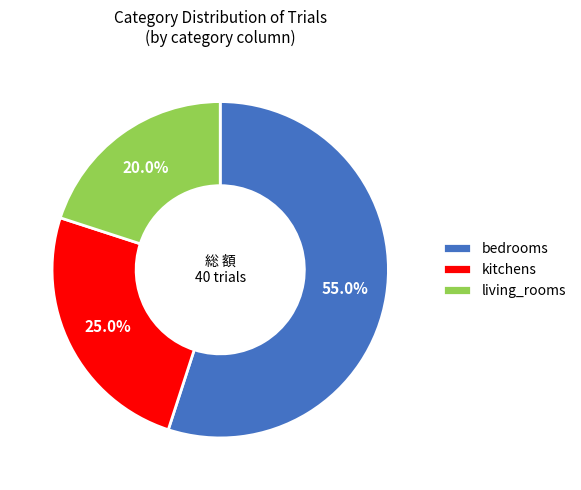

How many slices are in this pie chart?

3